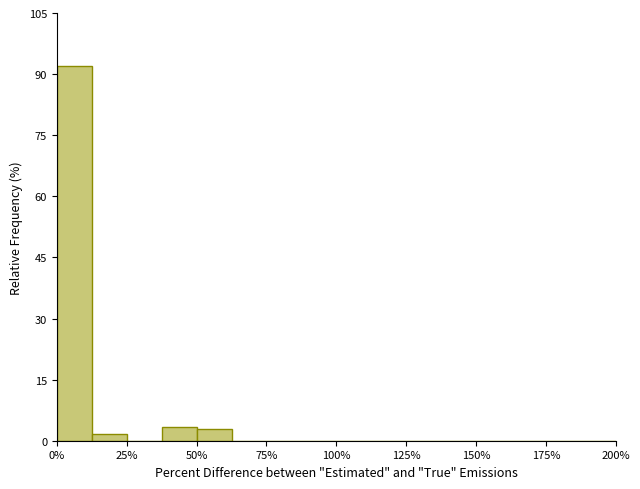

Around what value on the x-axis is the tallest bar? Give the approximate position of its centre, as read against the axis.

5